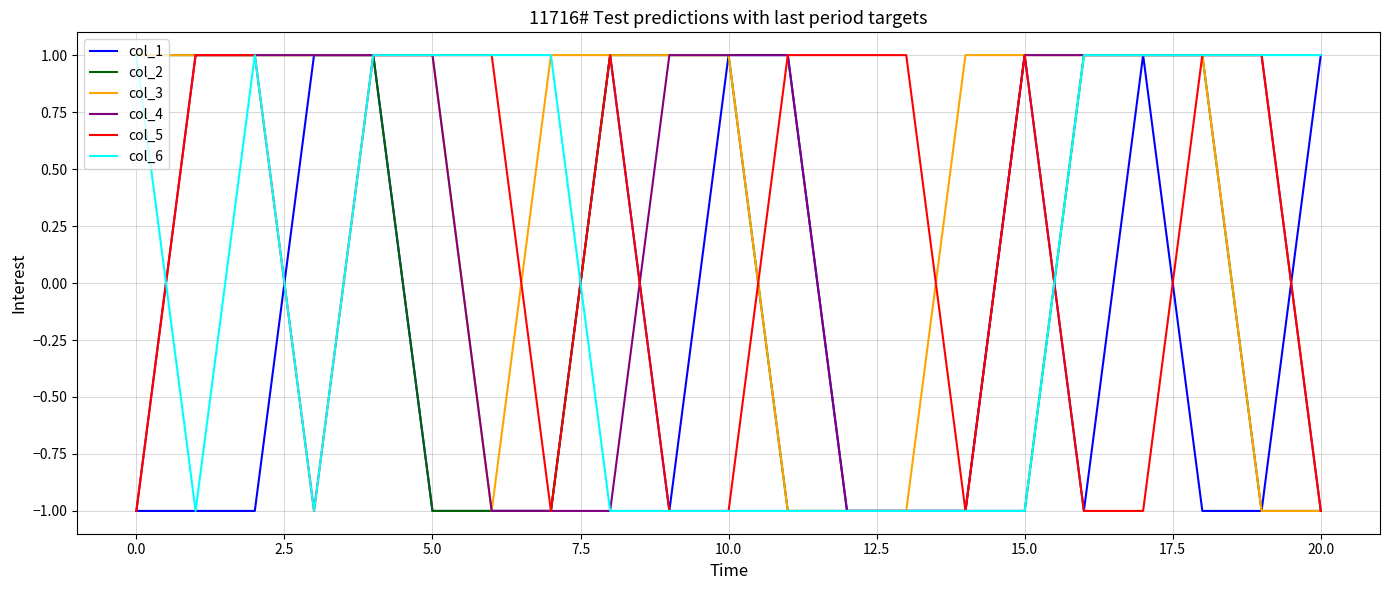

Which series has the largest total across all categories?

col_3